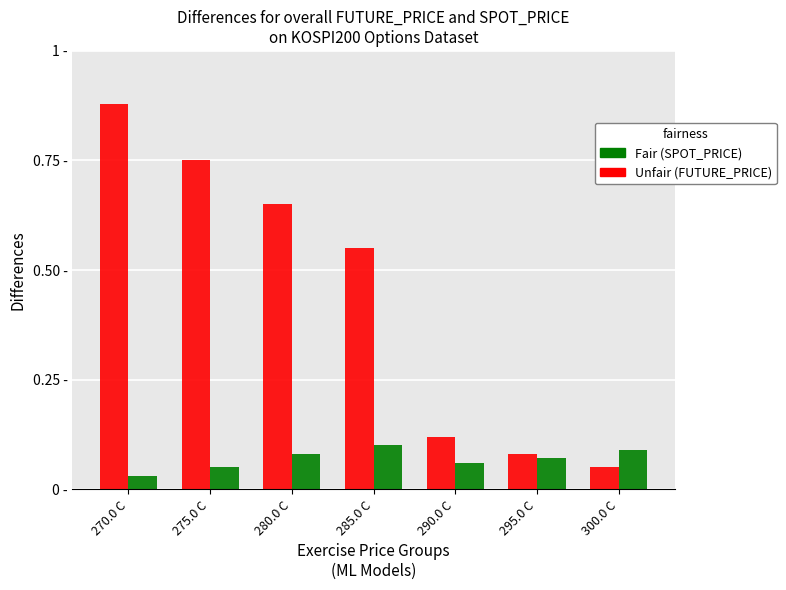

Are the bars horizontal?

No